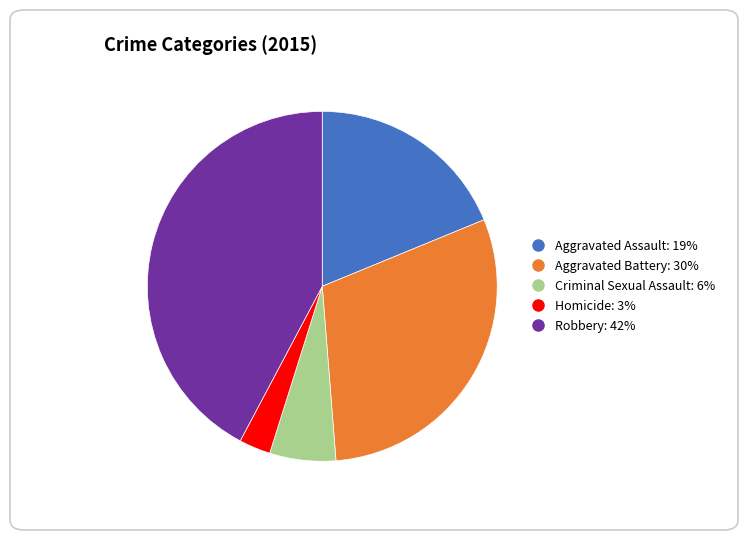

Which slice is the smallest?

Homicide